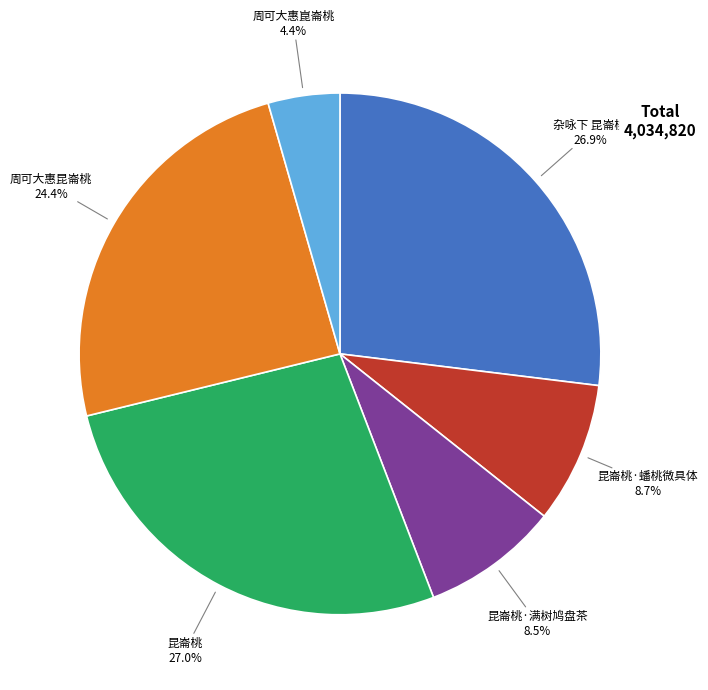

Does any single category account for the majority?

No